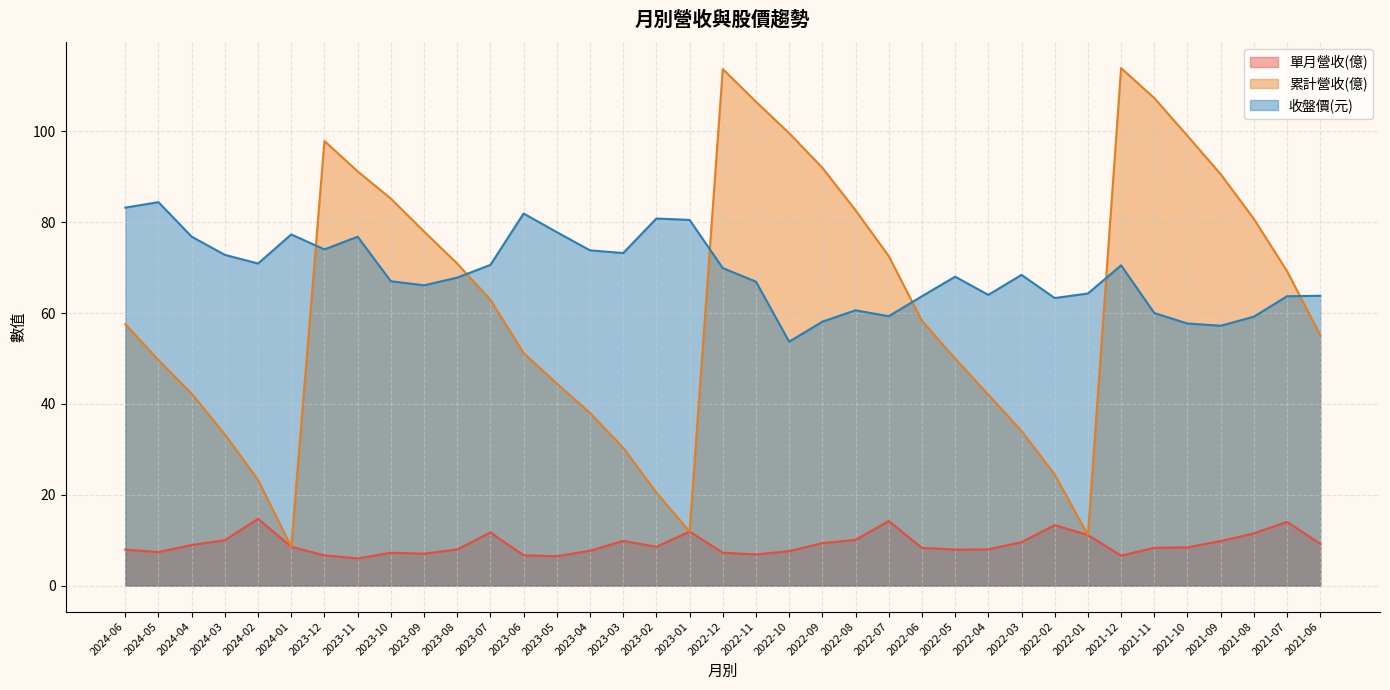

What is the sum of the 收盤價(元) values at 2023-03 and 2023-07?

143.8